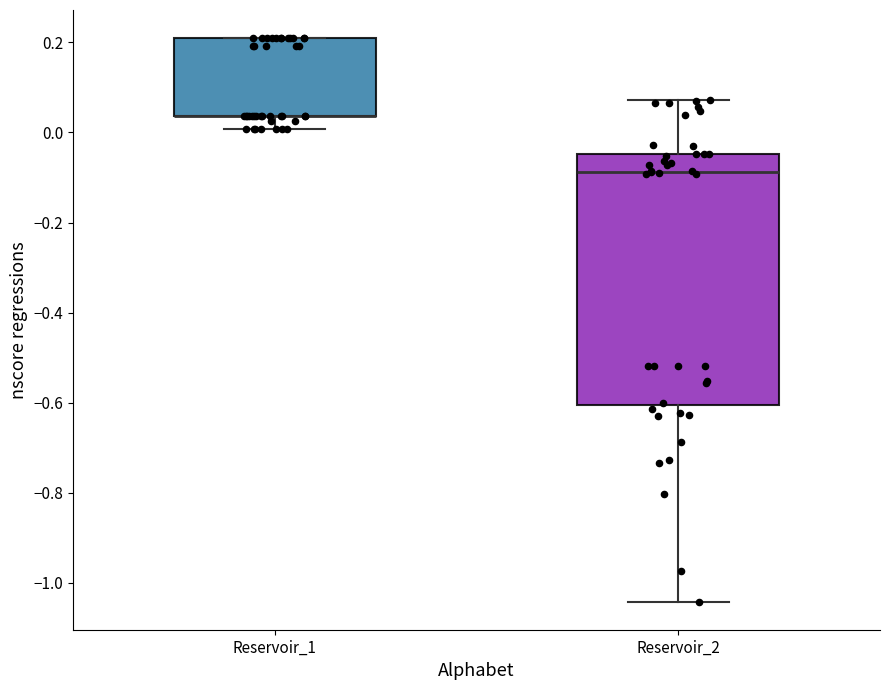

Where does the lower whisker of the box for Reservoir_1 end on the y-axis? The values are not printed on the chart, so give them approximately, as read against the axis.

0.00